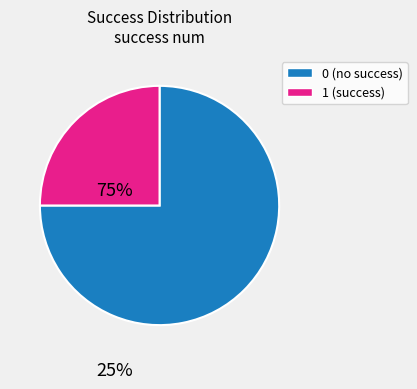

Combined, do 1 and 0 account for over 50%?

Yes